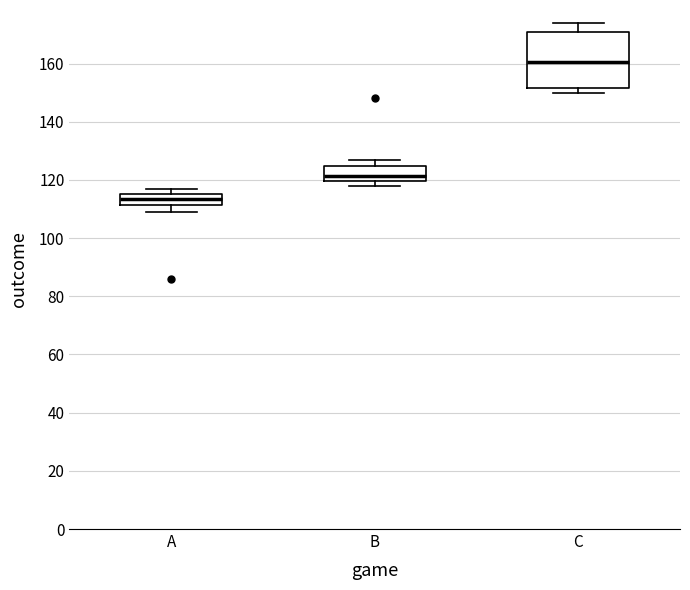

Where does the lower whisker of the box for A end on the y-axis? The values are not printed on the chart, so give them approximately, as read against the axis.

110